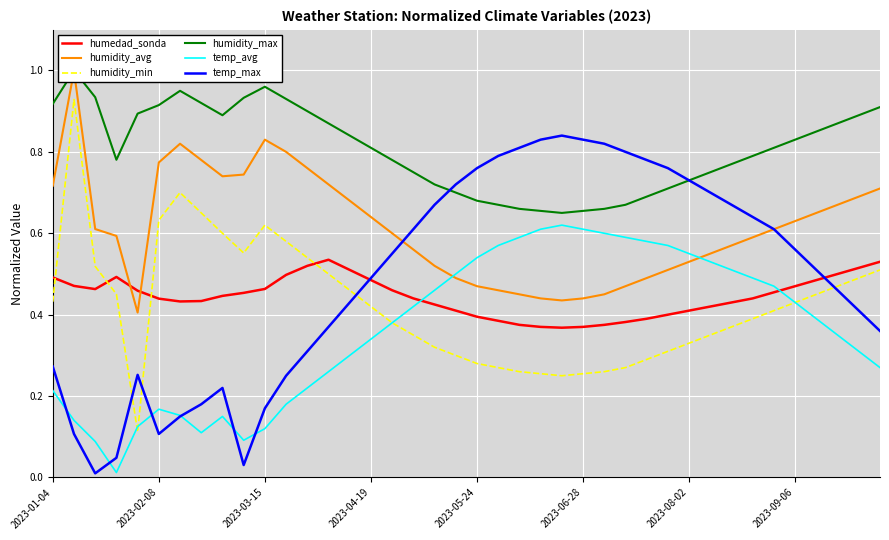

The temp_avg series shows 0.2 at 24. True or false?

False